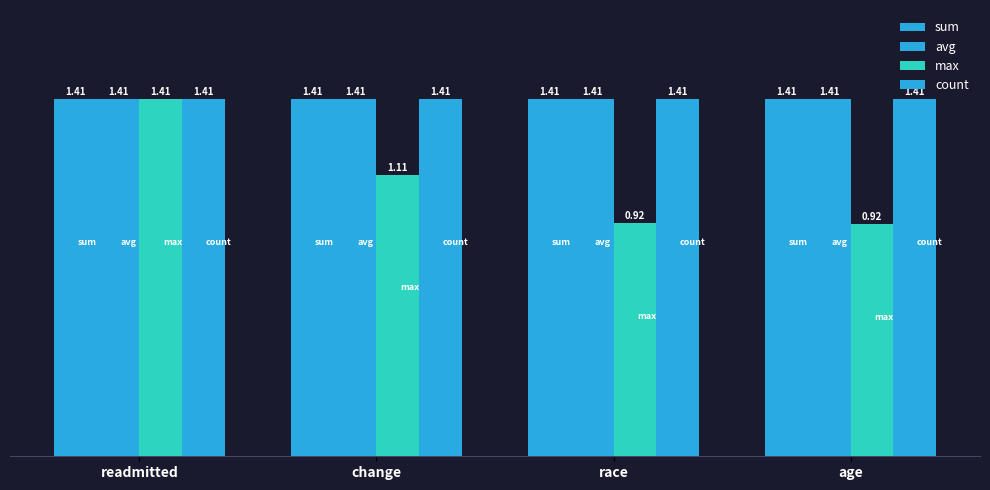

Reading left to right, transcribe all the data shown in this chart.

sum: 1.4	1.4	1.4	1.4
avg: 1.4	1.4	1.4	1.4
max: 1.4	1.1	0.9	0.9
count: 1.4	1.4	1.4	1.4